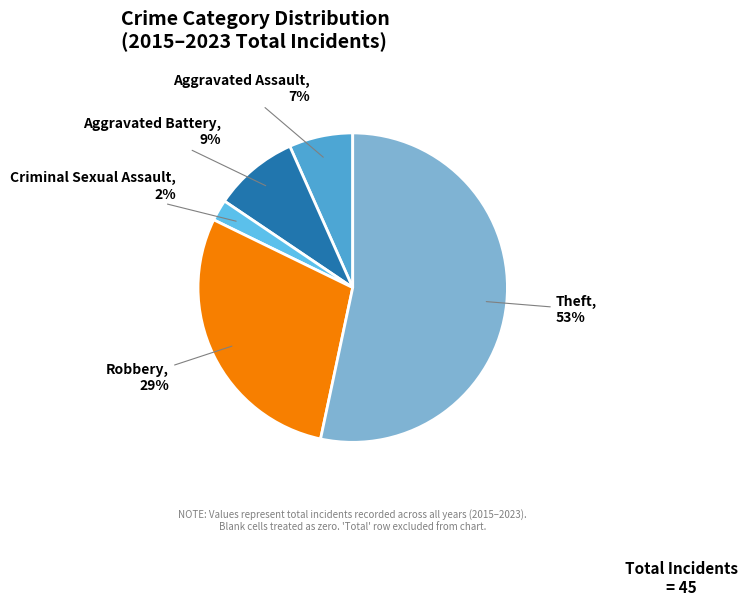

Rank the categories by value from lowest to highest.

Criminal Sexual Assault, Aggravated Assault, Aggravated Battery, Robbery, Theft